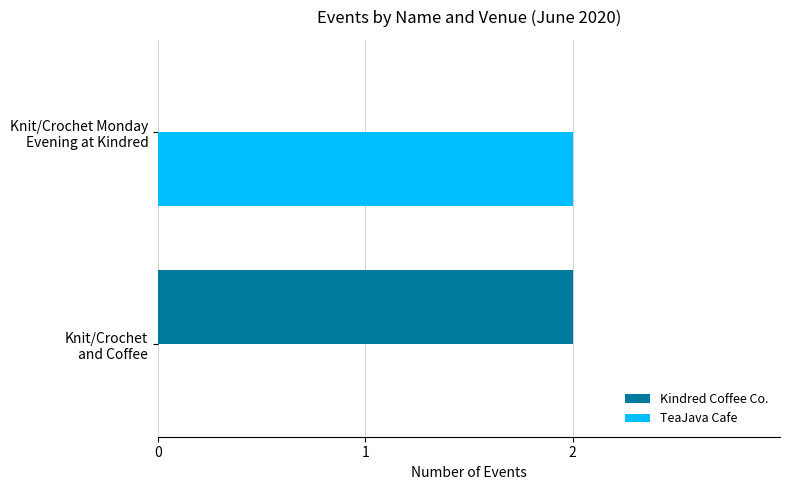

How many distinct data groups are displayed?

2